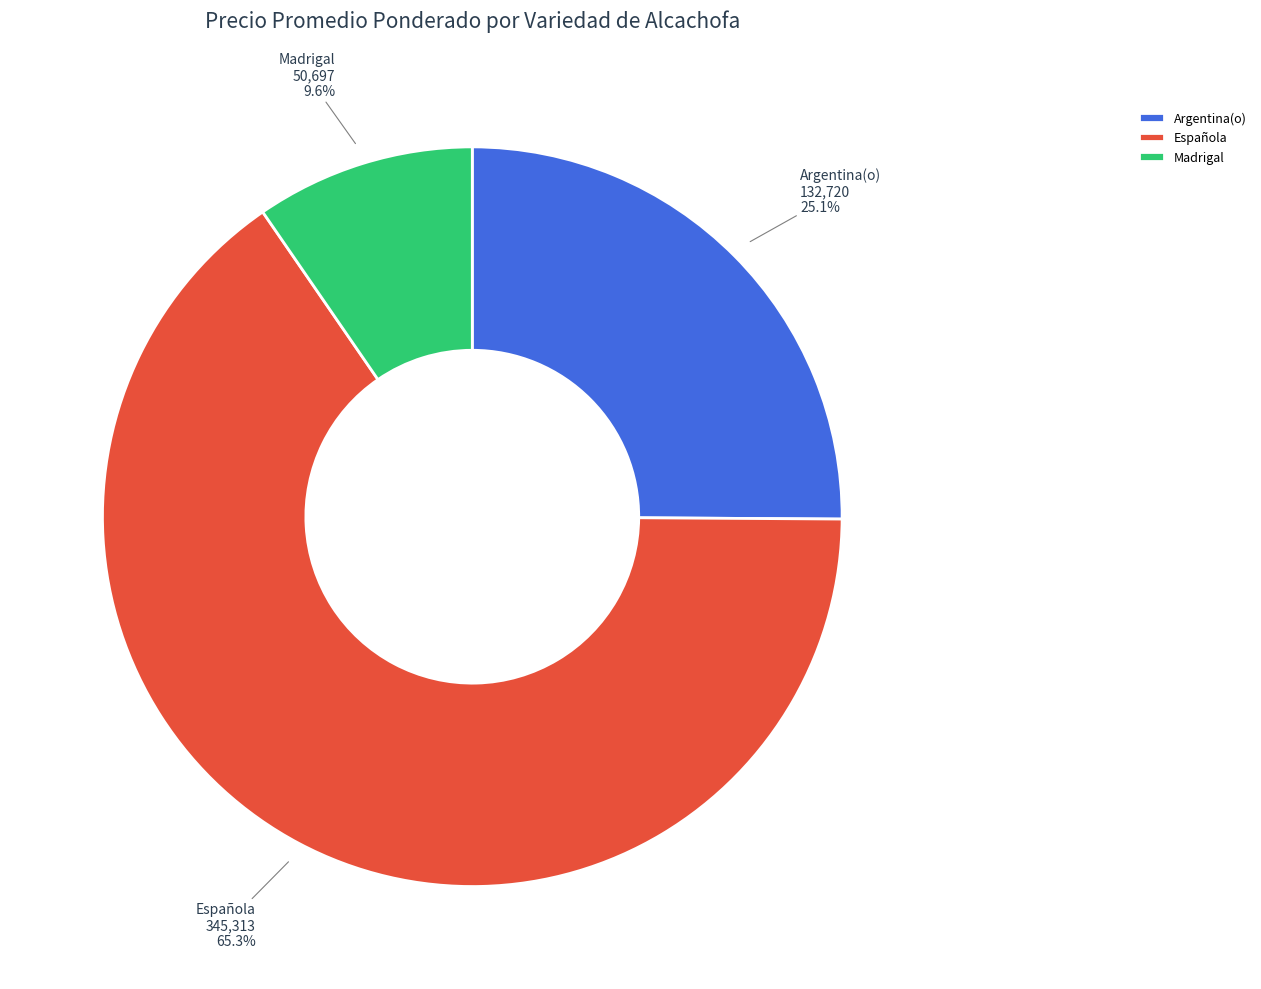

To the nearest percent, what is the average slice percentage?

33%